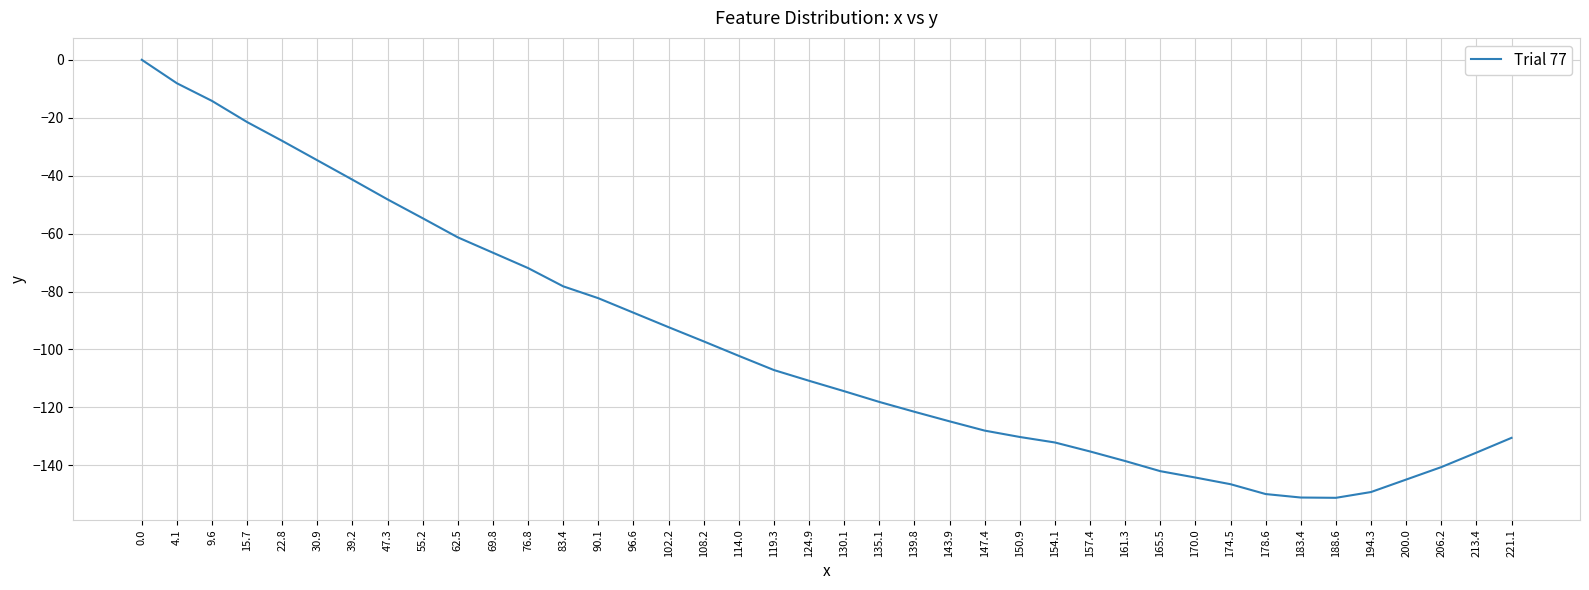

What position from the left is 90.1?

14